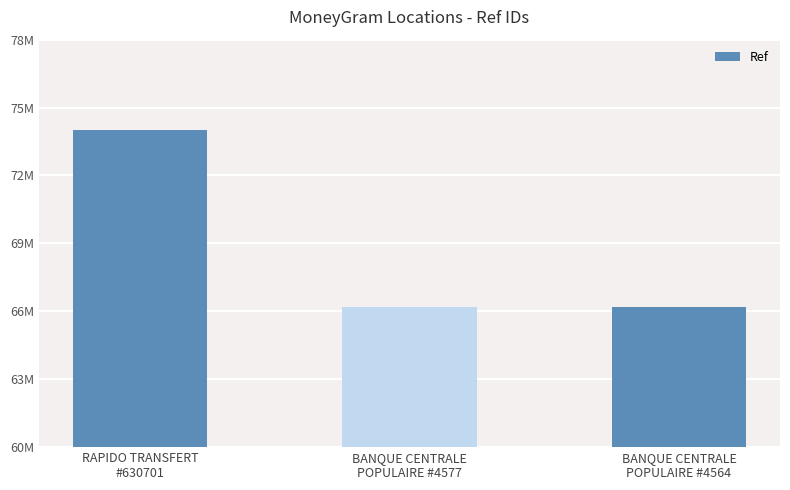

True or false: the data shows 93074412 at BANQUE CENTRALE
POPULAIRE #4577.

False